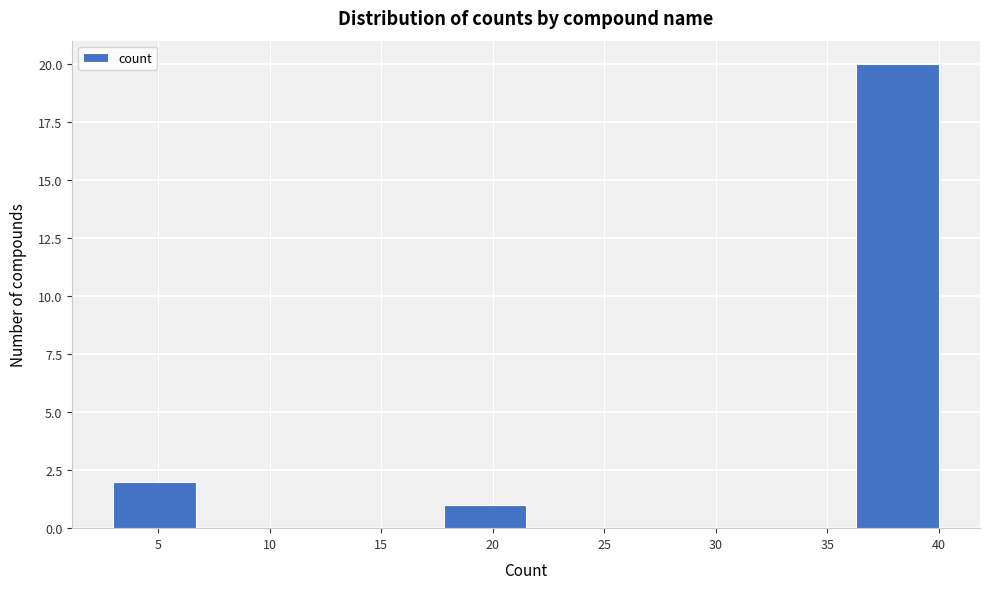

Reading left to right, list every bar in this chart as the range it spans on the x-axis followed by its height. Neither the bar edges nor the heights are printed on the chart, so give them approximately, as read against the axes.

3.0 to 6.7: 2
6.7 to 10.4: 0
10.4 to 14.1: 0
14.1 to 17.8: 0
17.8 to 21.5: 1
21.5 to 25.2: 0
25.2 to 28.9: 0
28.9 to 32.6: 0
32.6 to 36.3: 0
36.3 to 40.0: 20